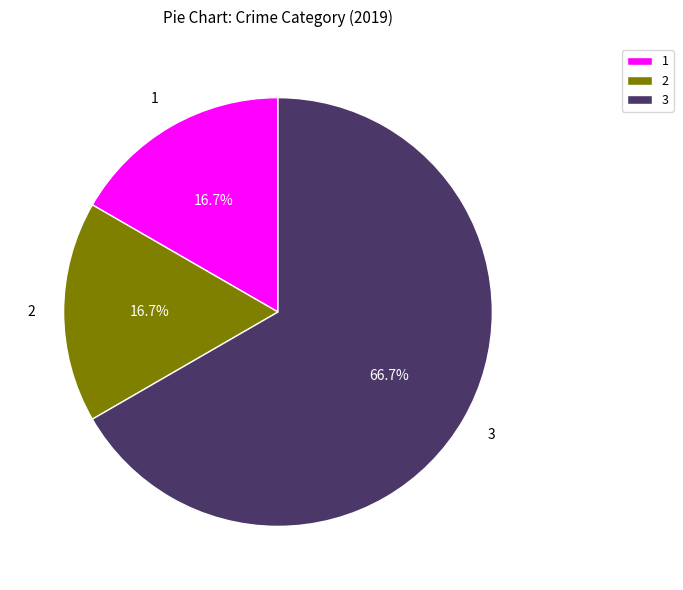

How many segments does this pie chart have?

3